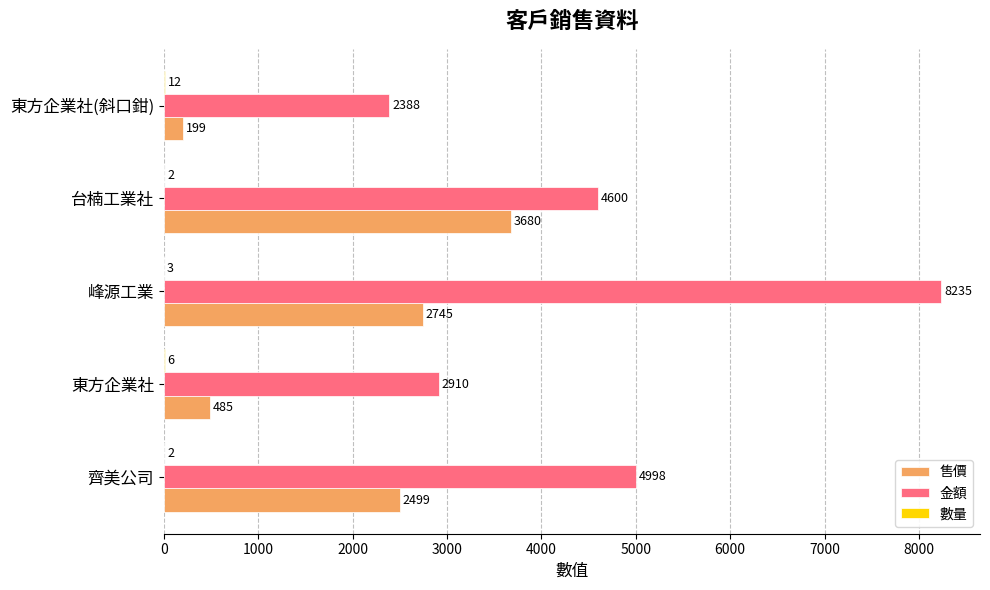

The value of 售價 at 東方企業社(斜口鉗) is 199. True or false?

True